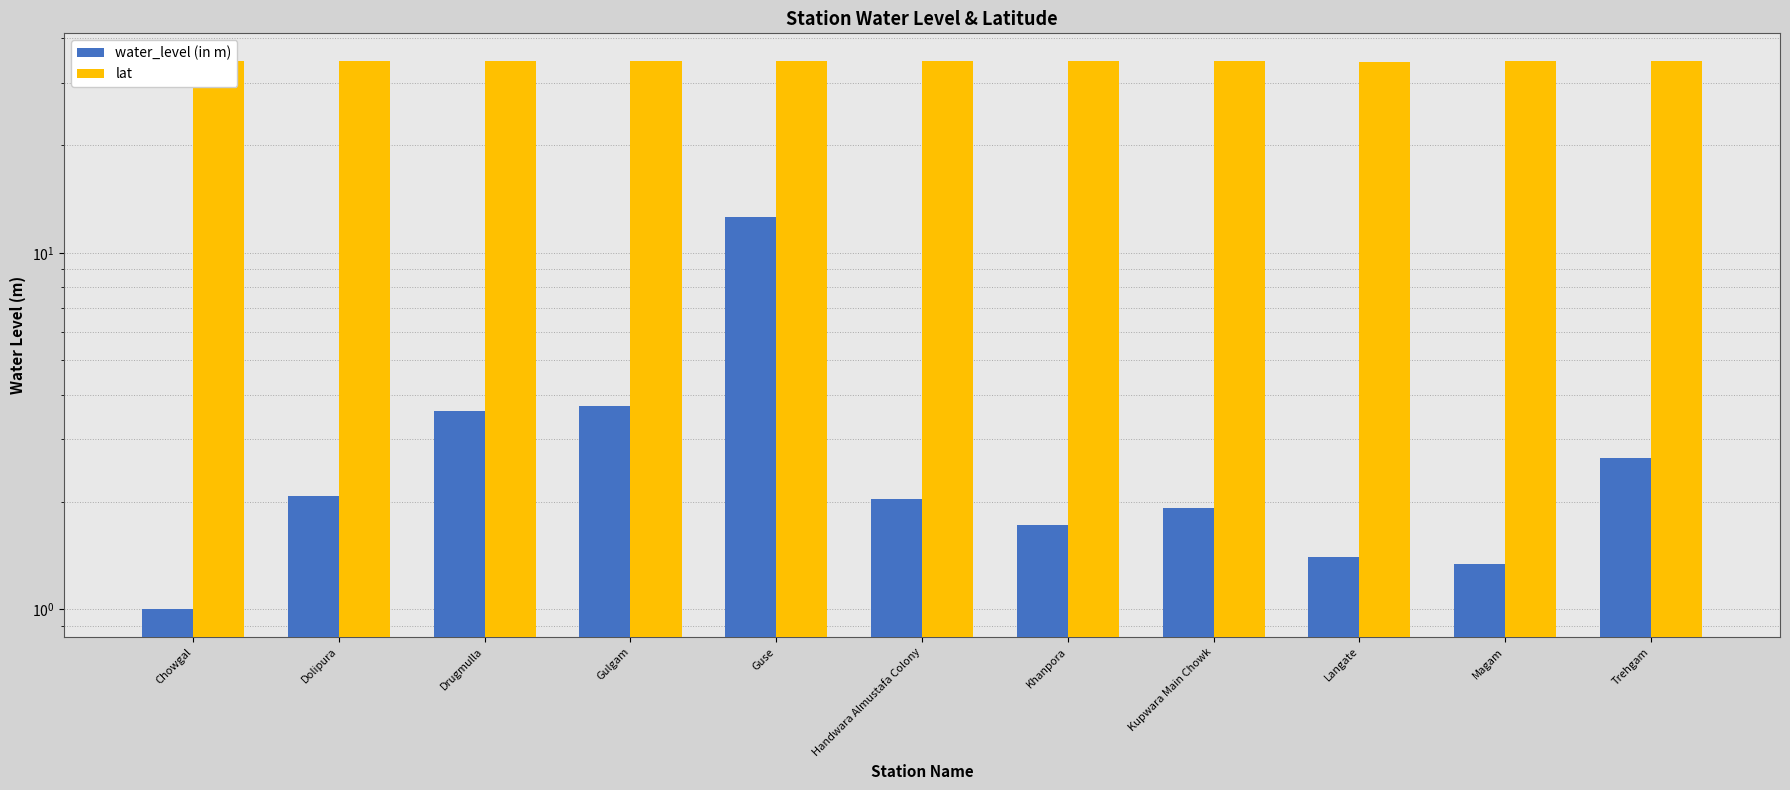

What are all the series names shown in the legend?

water_level (in m), lat